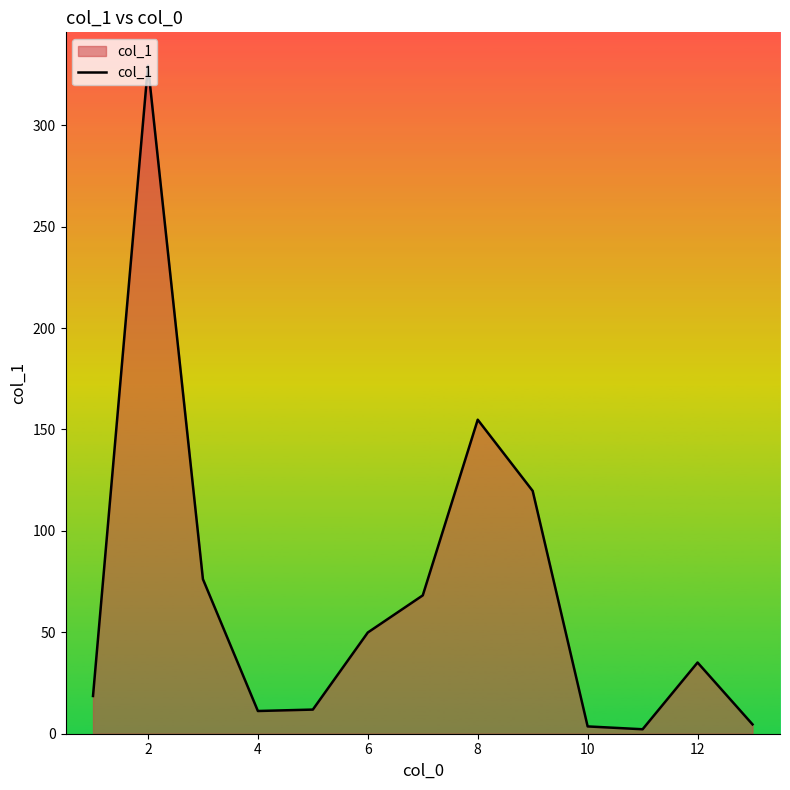

What is the maximum value shown in the chart?

329.3